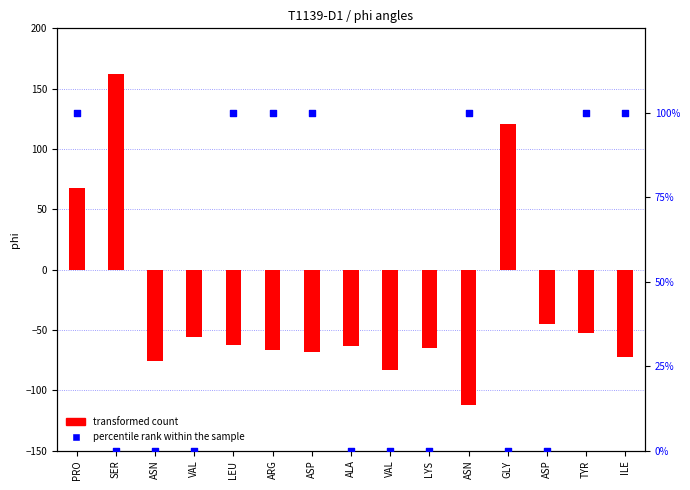

What are all the series names shown in the legend?

transformed count, percentile rank within the sample